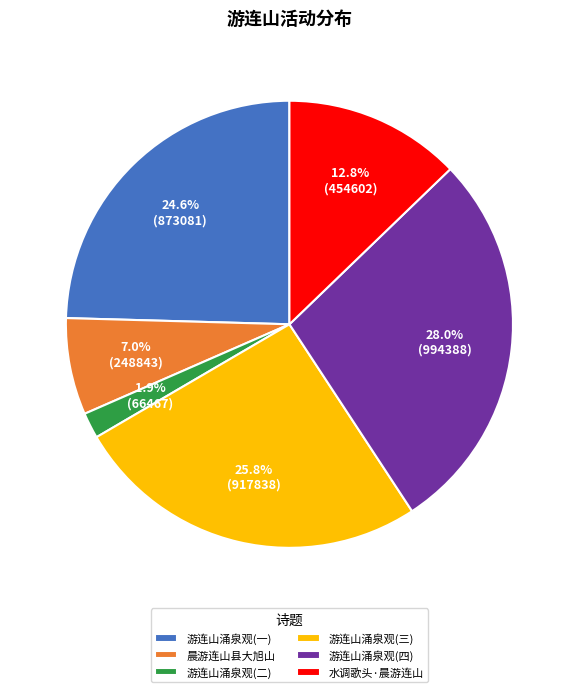

What portion of the pie excludes 晨游连山县大旭山?

93.0%